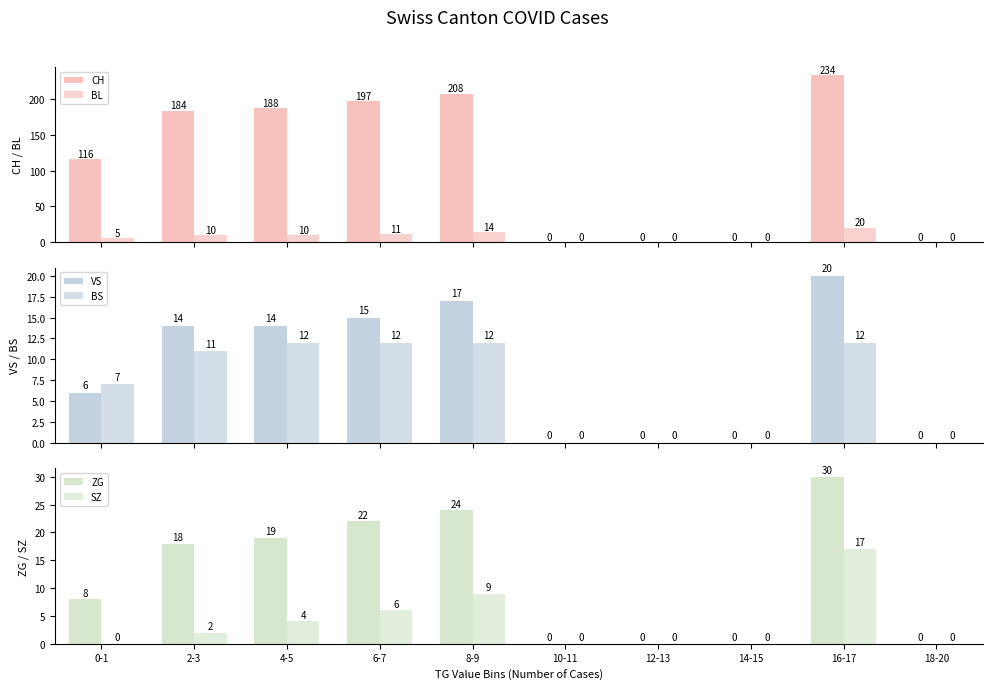

What position from the left is 10-11?

6